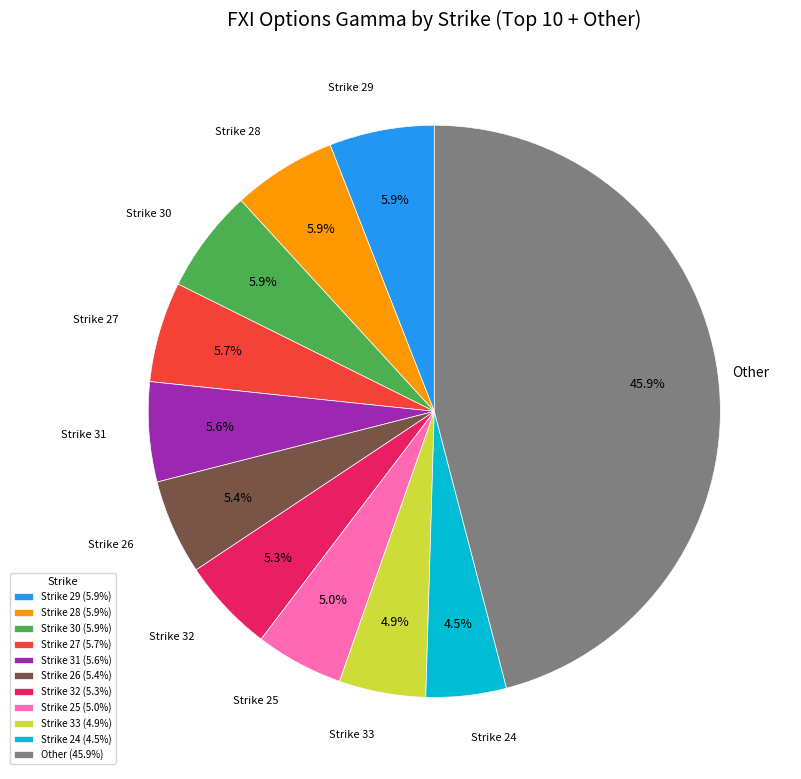

Which category has the biggest portion of the pie?

Other (45.9%)